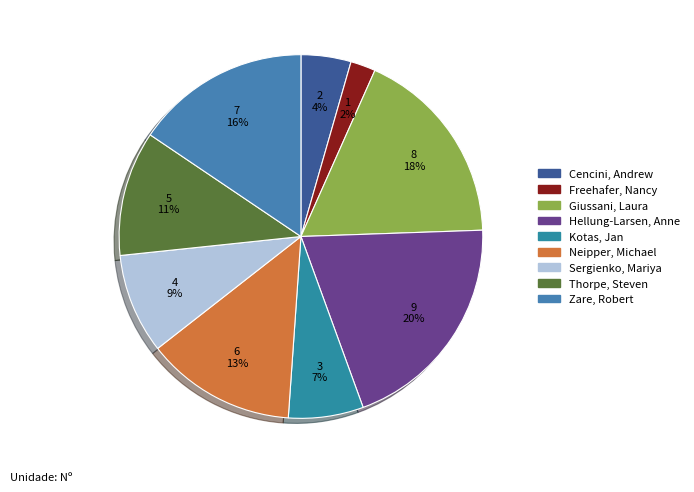

Which slice is the largest?

Hellung-Larsen, Anne